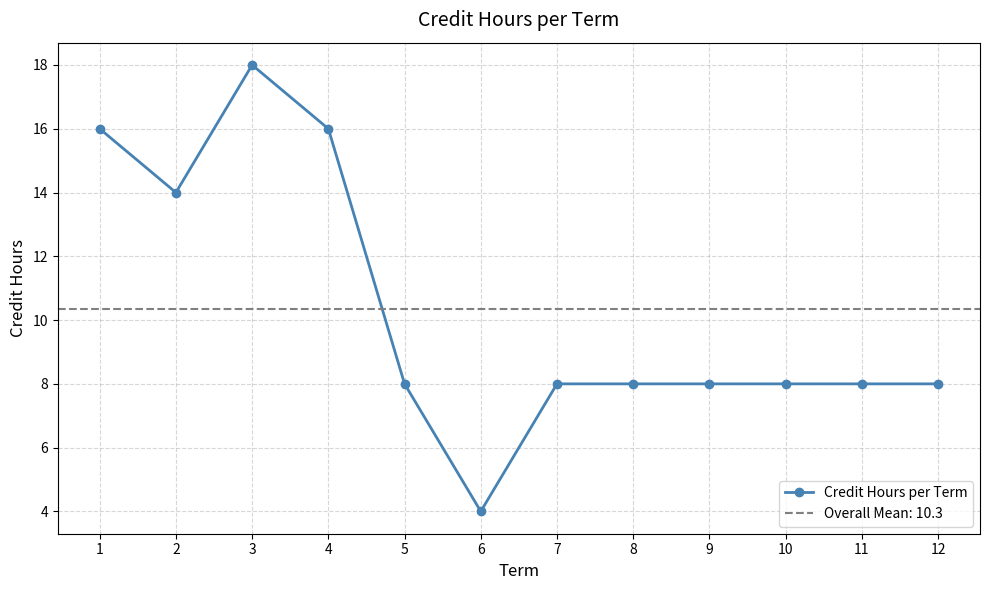

True or false: the data shows 4 at 6.

True